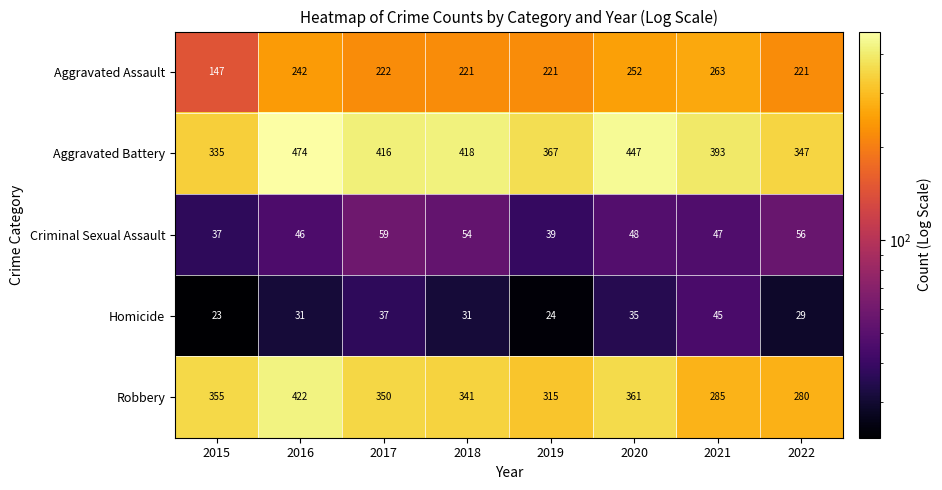

What is the spread (max minus min) of values at 2020?

412